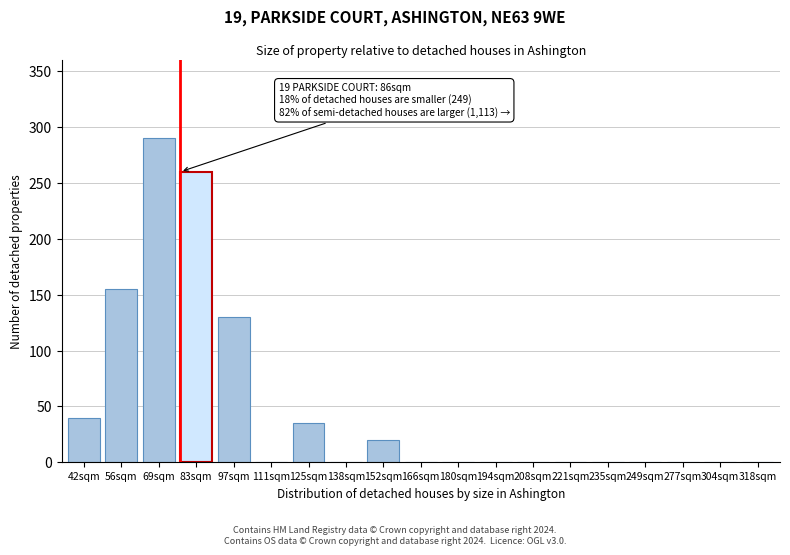

Reading right to left, list all the values displayed in this chart.

318sqm=0	304sqm=0	277sqm=0	249sqm=0	235sqm=0	221sqm=0	208sqm=0	194sqm=0	180sqm=0	166sqm=0	152sqm=20	138sqm=0	125sqm=35	111sqm=0	97sqm=130	83sqm=260	69sqm=290	56sqm=155	42sqm=40